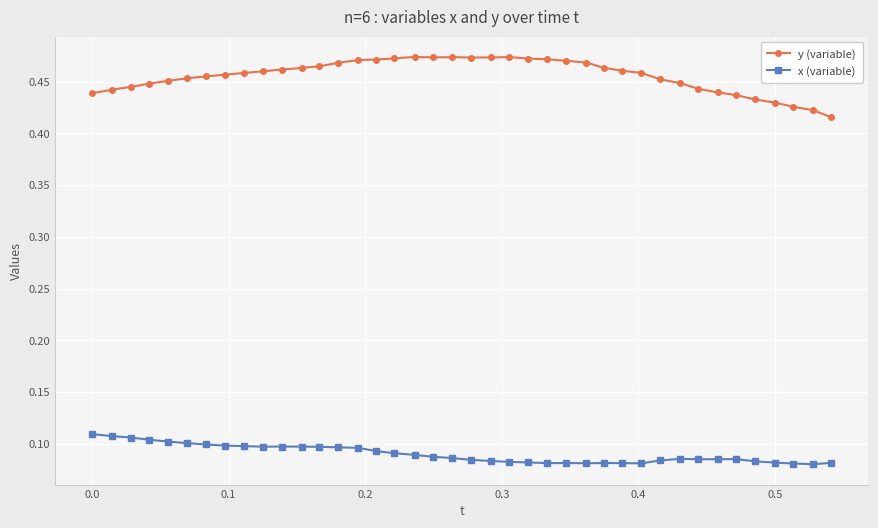

Count the y (variable) values in the range 0 to 1.

40